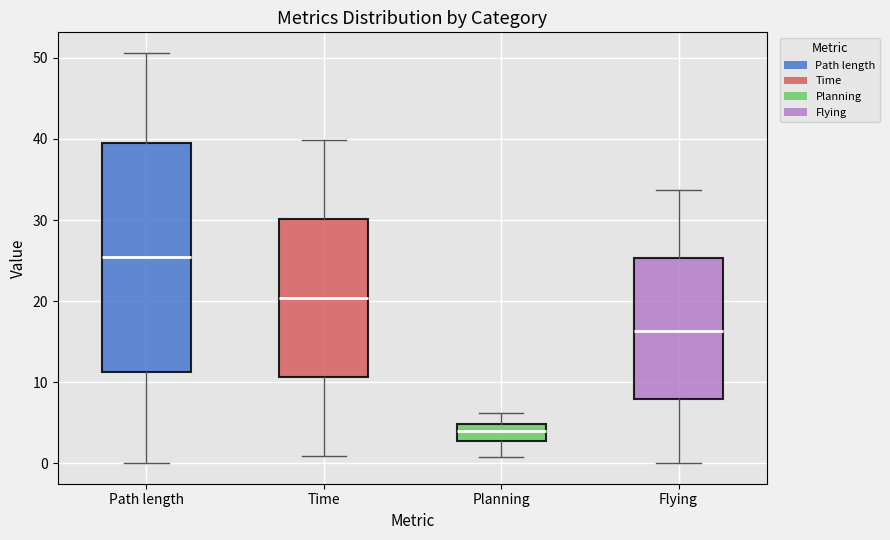

Reading left to right, read every box against the y-axis: the position of its median line, the range the box covers, and the ends of its whiskers. The values are not printed on the chart, so give them approximately, as read against the axis.

Path length: median 25, box 11 to 40, whiskers 0 to 51
Time: median 20, box 11 to 30, whiskers 1 to 40
Planning: median 4, box 3 to 5, whiskers 1 to 6
Flying: median 16, box 8 to 25, whiskers 0 to 34